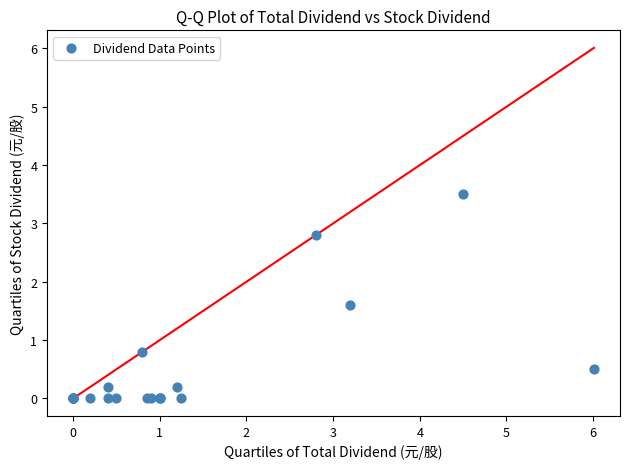

What Y value in the scatter plot is closest to 1?

0.8